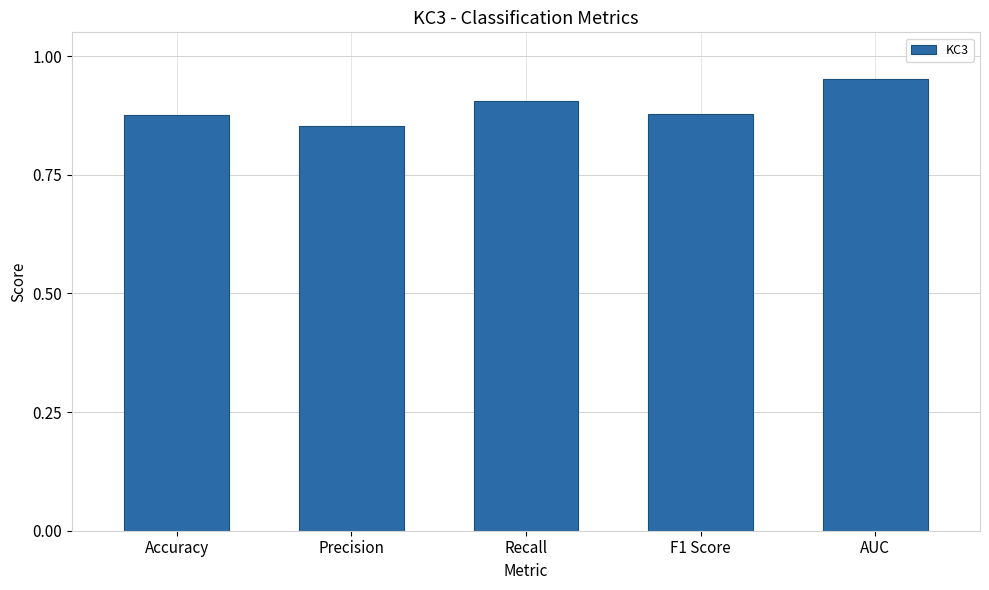

What is the change in value from F1 Score to AUC?

+0.1